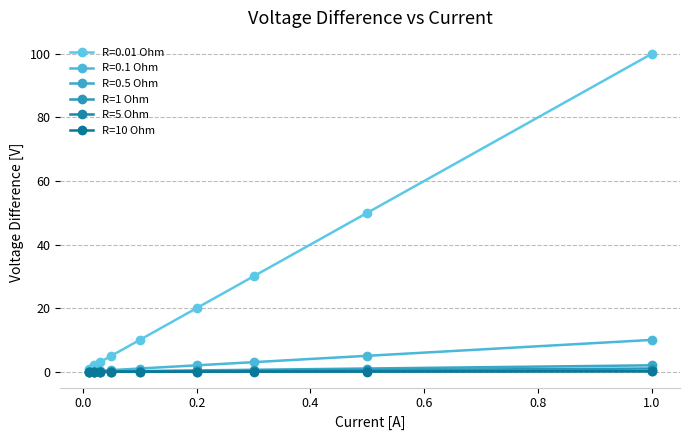

True or false: R=1 Ohm and R=10 Ohm cross at least once.

False